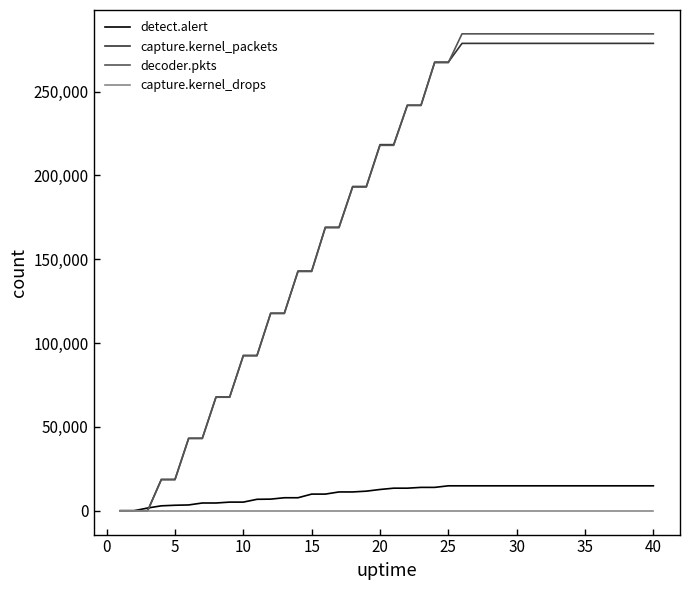

What is the highest value of the capture.kernel_packets series?

278716